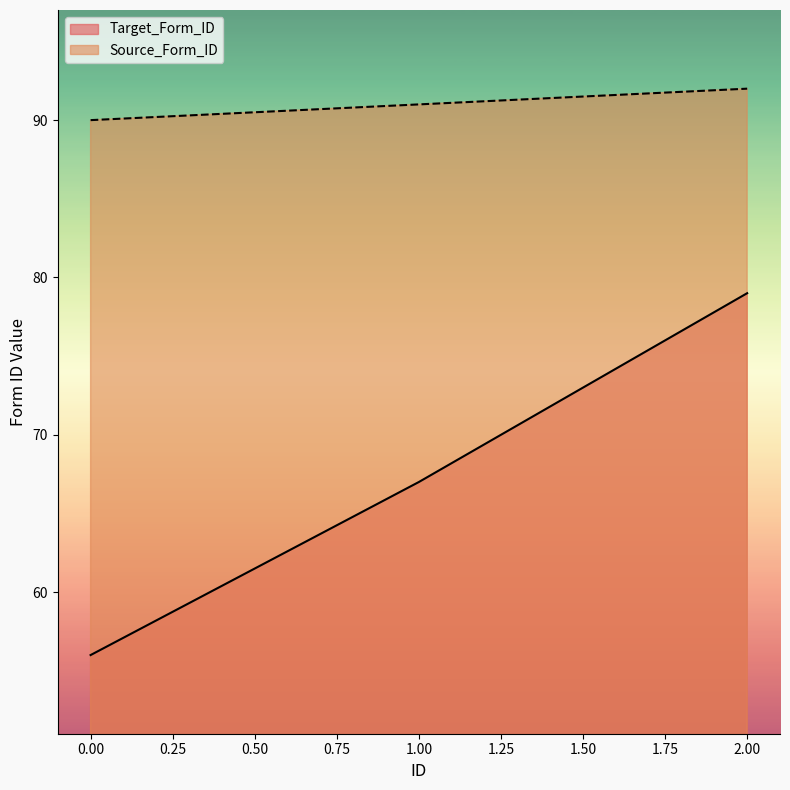

What is the lowest value of the Source_Form_ID series?

90